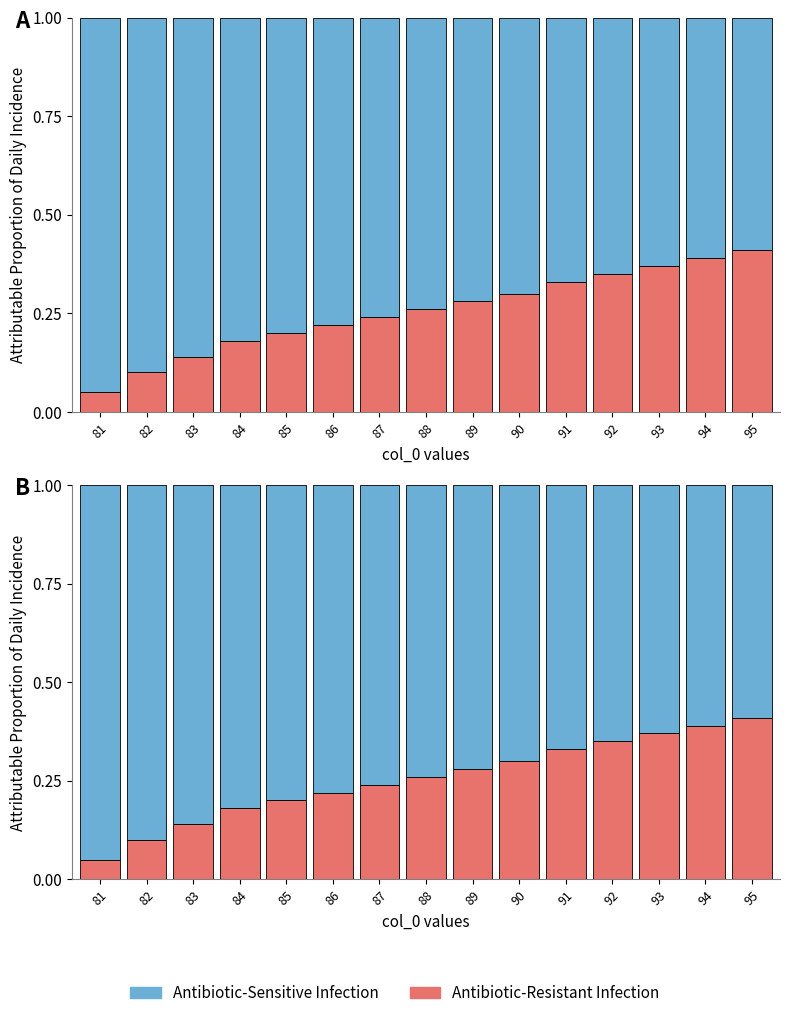

What is the value of the Antibiotic-Resistant Infection bar at the 11th from the left?

0.3